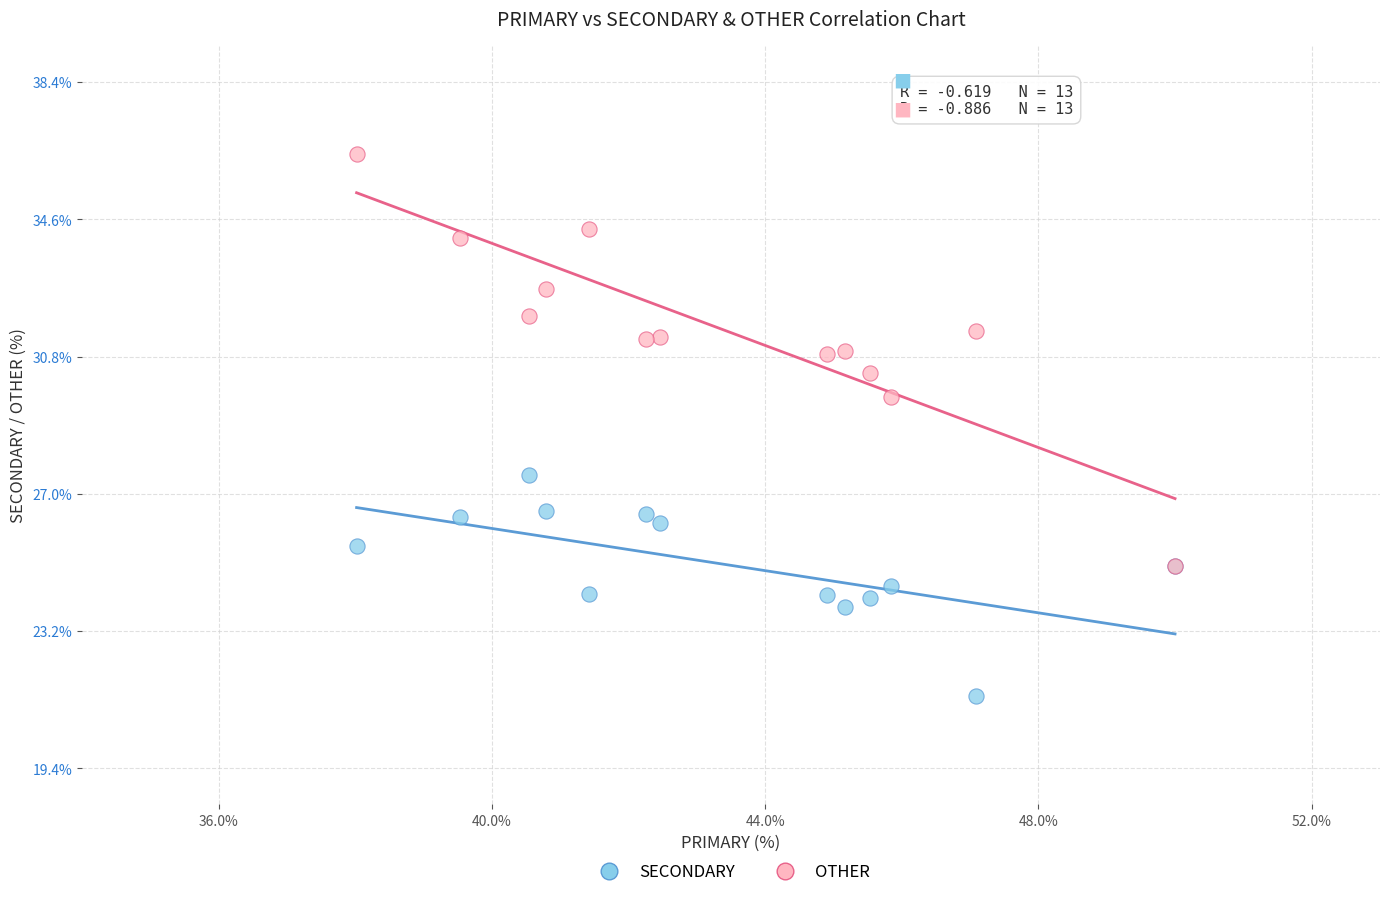

Which series has the largest Y range (max minus min)?

OTHER